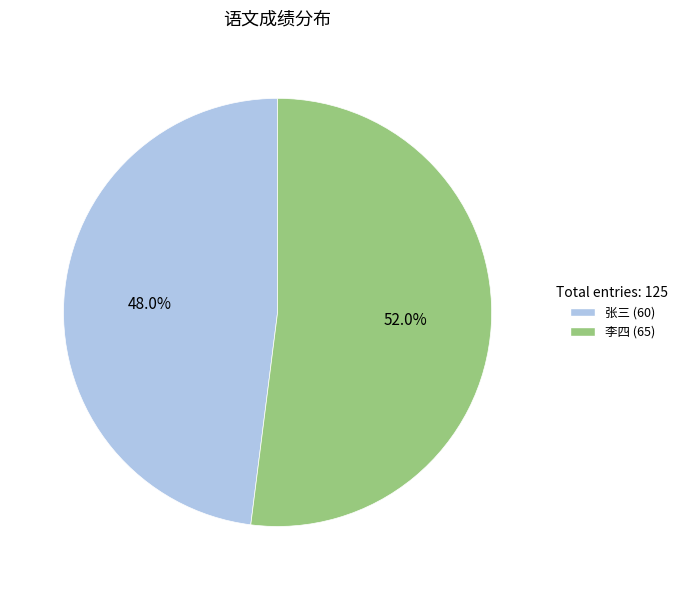

What is the smallest slice in the pie chart?

张三